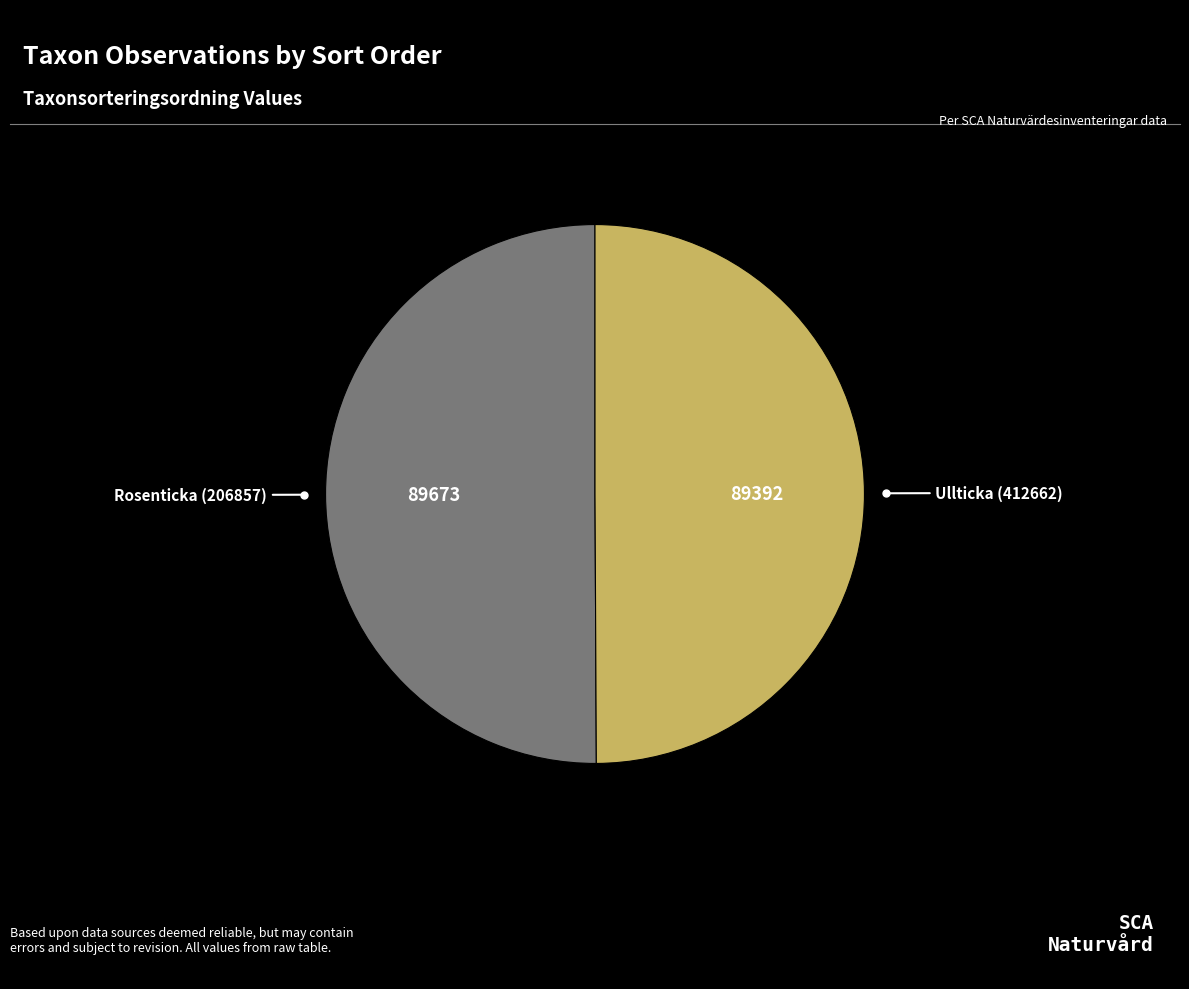

Is it true that Ullticka (412662) is 44% of the pie?

False